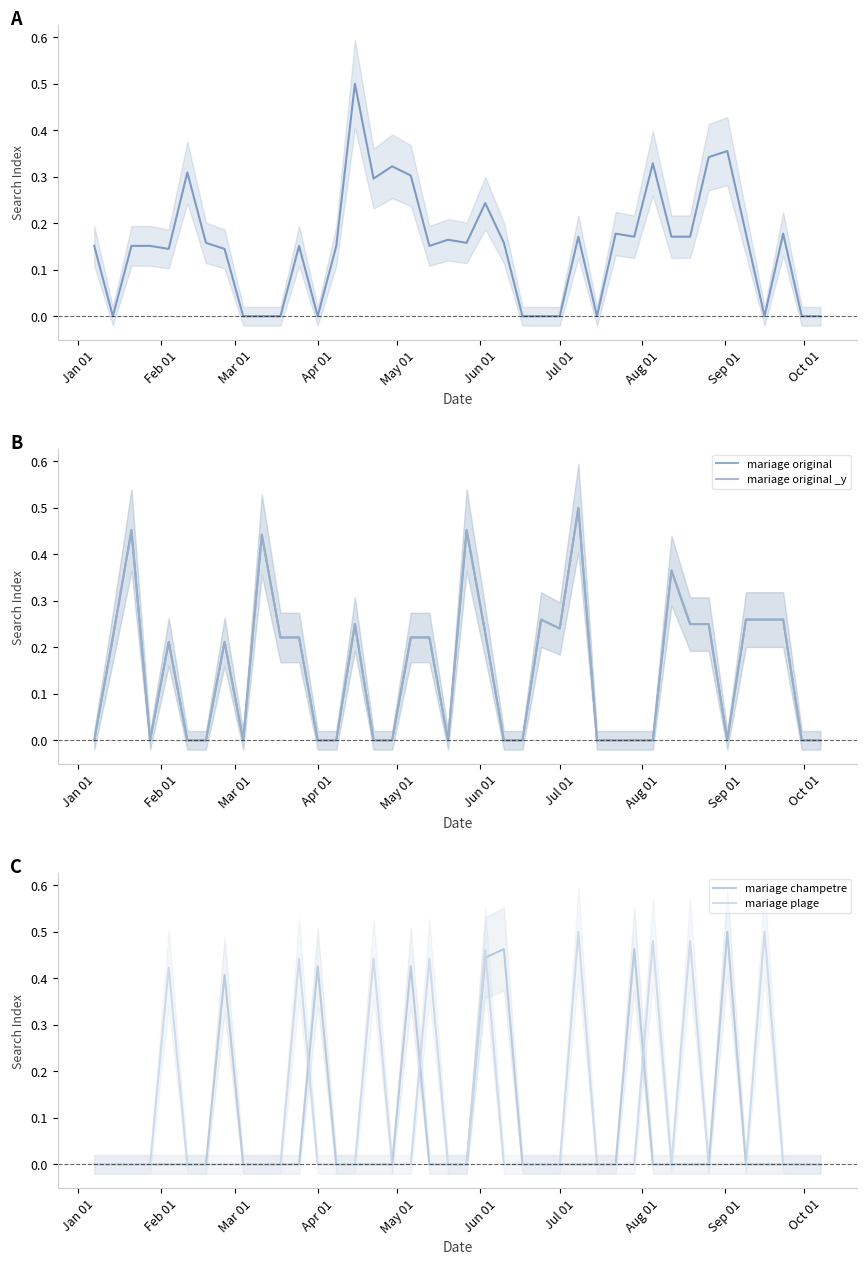

What is the difference between the maximum and minimum values in the mariage original series?

0.5